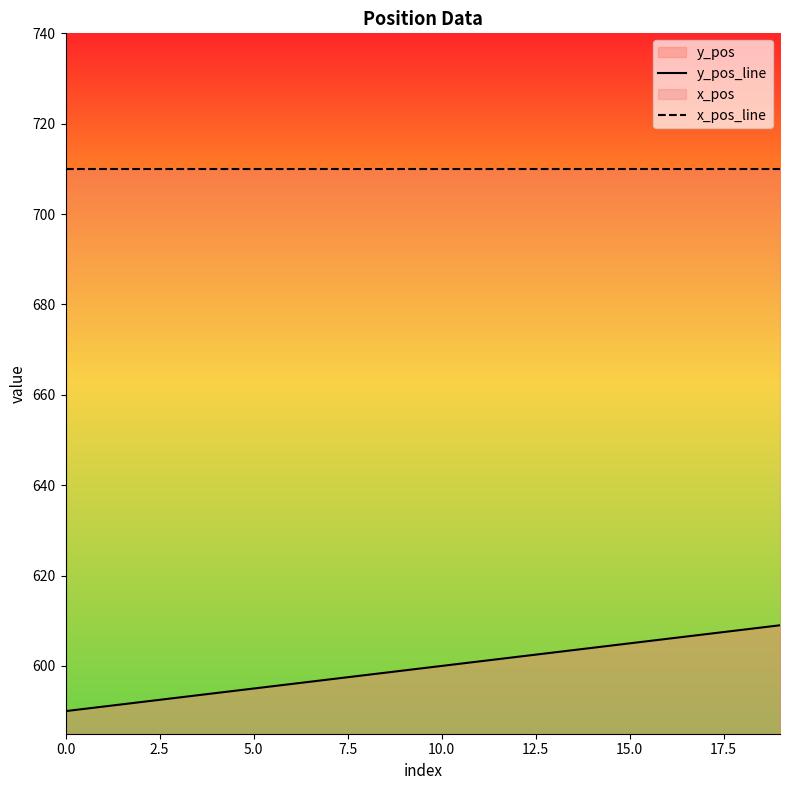

Reading left to right, extract all data points from this chart.

y_pos_line: 590	591	592	593	594	595	596	597	598	599	600	601	602	603	604	605	606	607	608	609
x_pos_line: 710	710	710	710	710	710	710	710	710	710	710	710	710	710	710	710	710	710	710	710